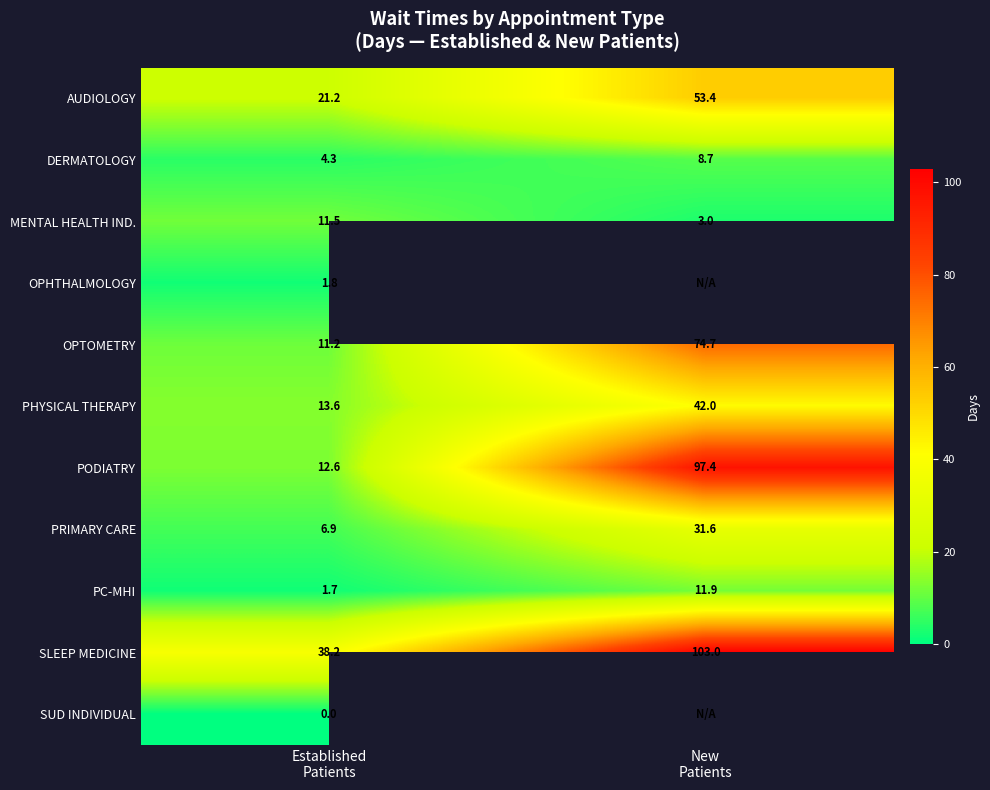

What is the sum of all PODIATRY values?

110.0